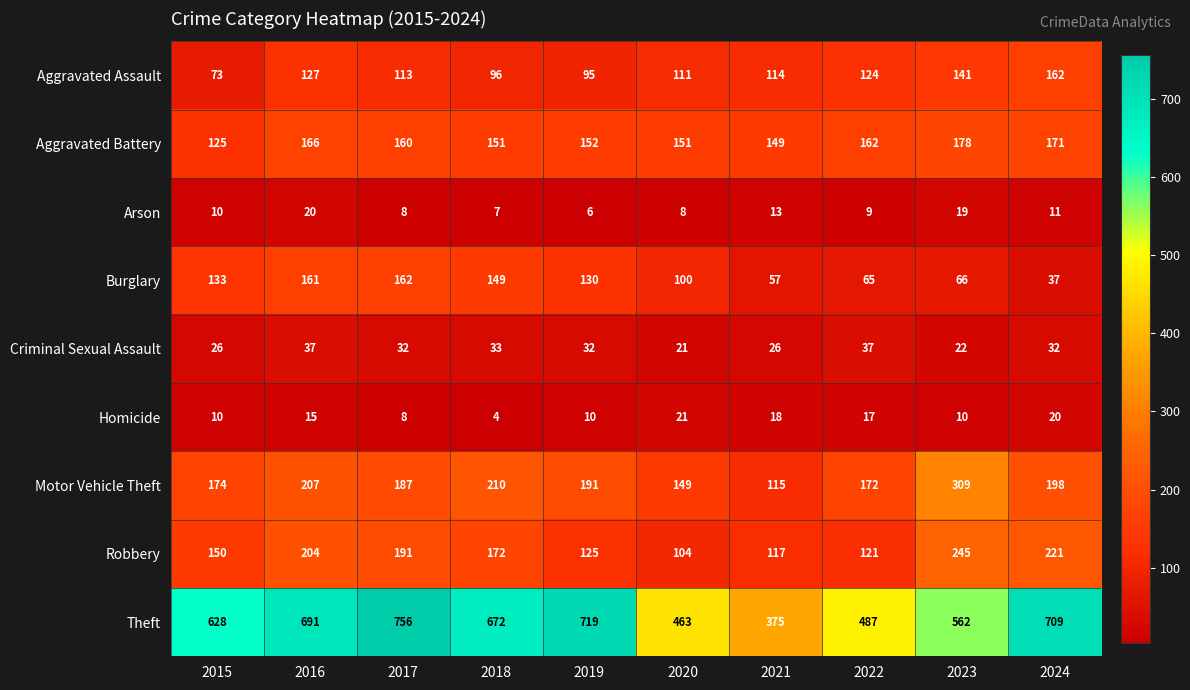

What is the highest value of the Theft series?

756